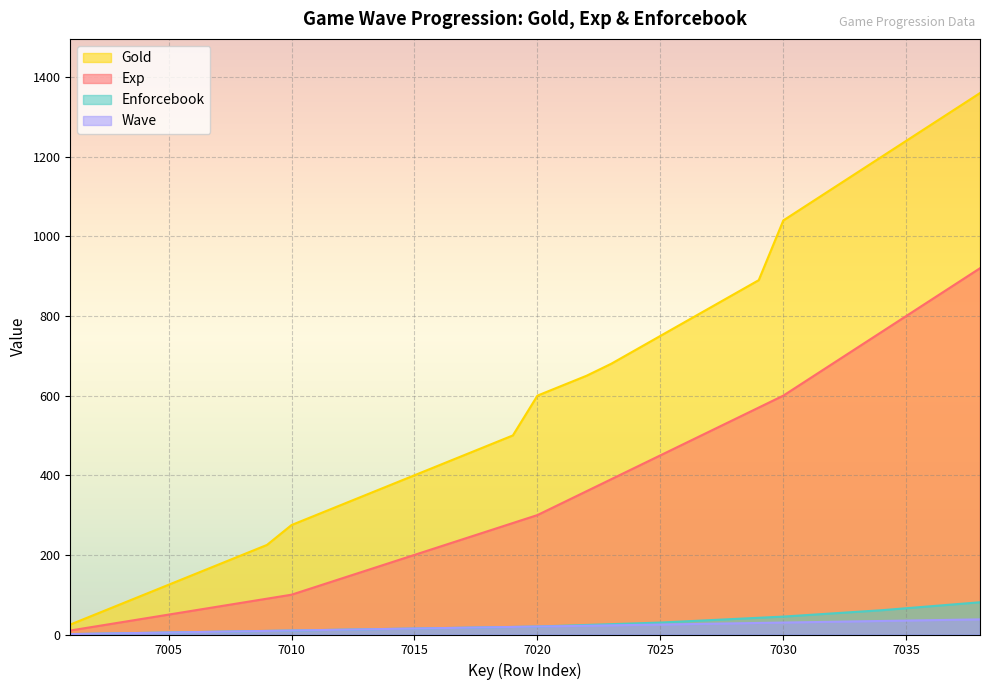

Between 7030 and 7034, which series saw the biggest shift?

Gold